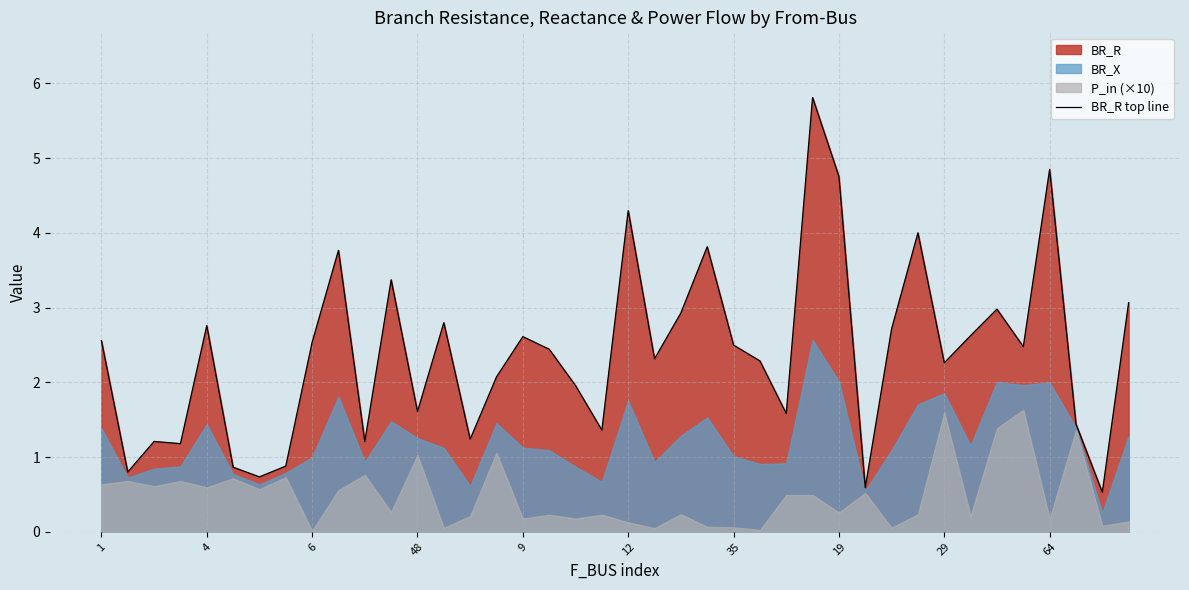

What is the greatest value displayed?

5.8